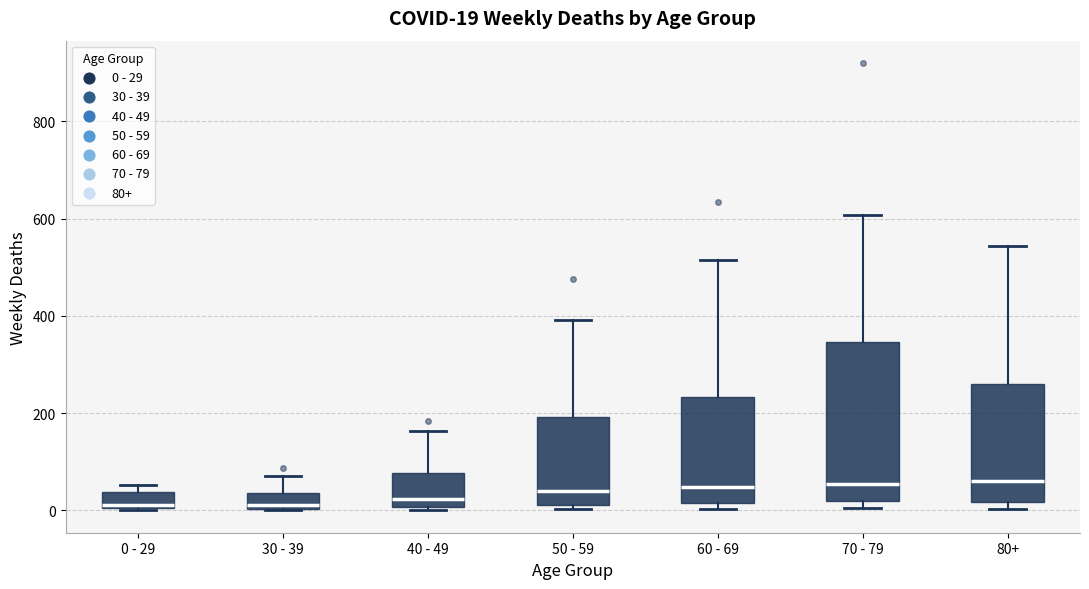

Which box is the tallest, from its lower edge to its upper edge?

70 - 79